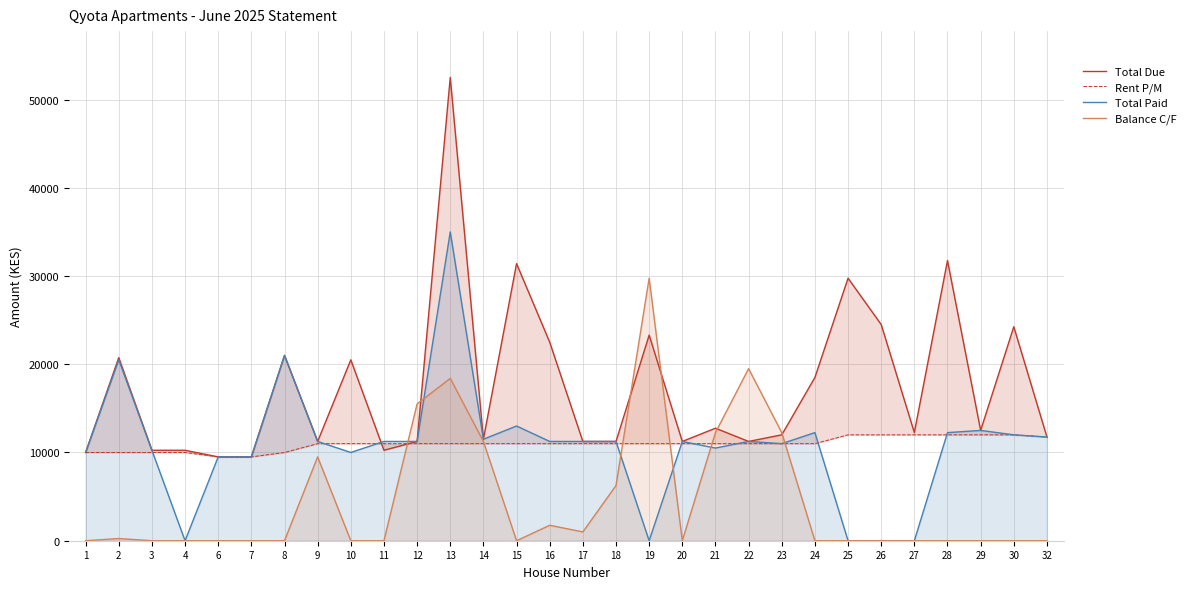

Reading right to left, list all the values displayed in this chart.

Total Due: 11750	24250	12500	31750	12250	24500	29750	18500	12000	11250	12750	11250	23300	11250	11250	22500	31400	11500	52500	11250	10250	20500	11250	21000	9500	9500	10250	10250	20750	10000
Rent P/M: 11750	12000	12000	12000	12000	12000	12000	11000	11000	11000	11000	11000	11000	11000	11000	11000	11000	11000	11000	11000	11000	11000	11000	10000	9500	9500	10000	10000	10000	10000
Total Paid: 11750	12000	12500	12250	0	0	0	12250	11000	11250	10500	11250	0	11250	11250	11250	13000	11500	35000	11250	11250	10000	11250	21000	9500	9500	0	10250	20500	10000
Balance C/F: 0	0	0	0	0	0	0	0	12250	19500	12250	0	29750	6250	1000	1750	0	11250	18400	15500	0	0	9500	0	0	0	0	0	250	0